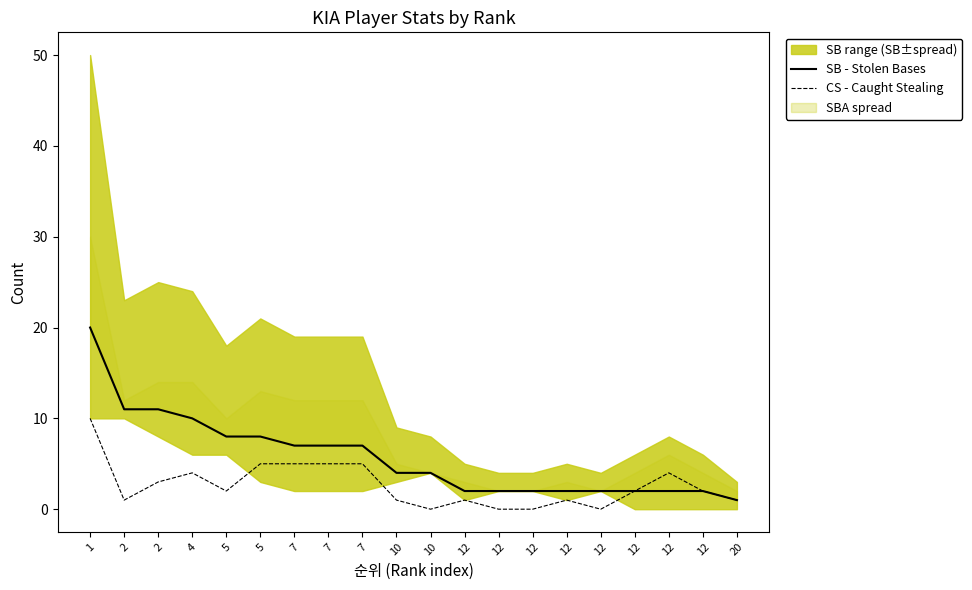

What is the difference between the maximum and minimum values in the CS - Caught Stealing series?

10